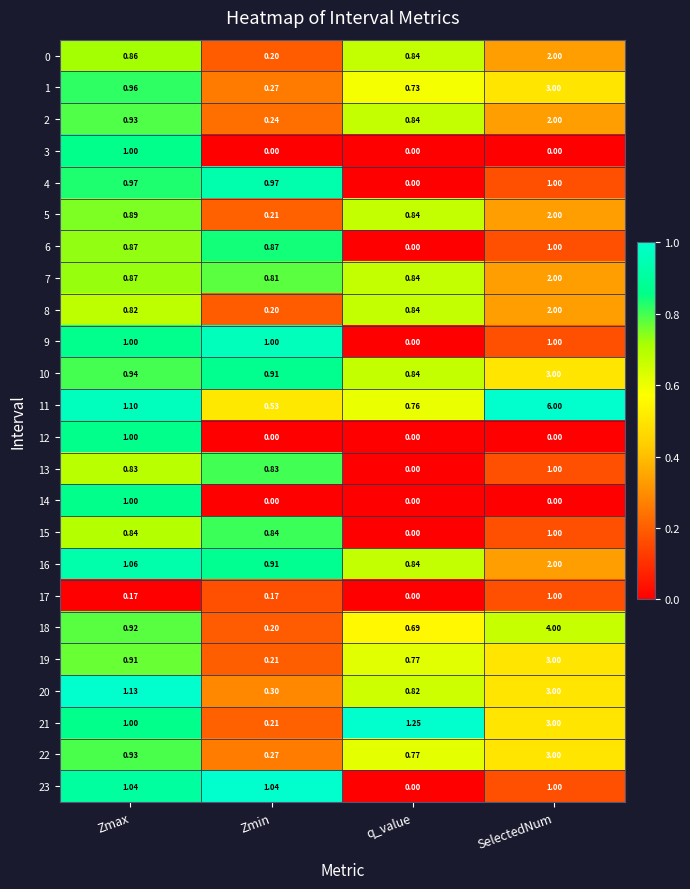

List the labels in order of 19 value, largest first.

SelectedNum, Zmax, q_value, Zmin